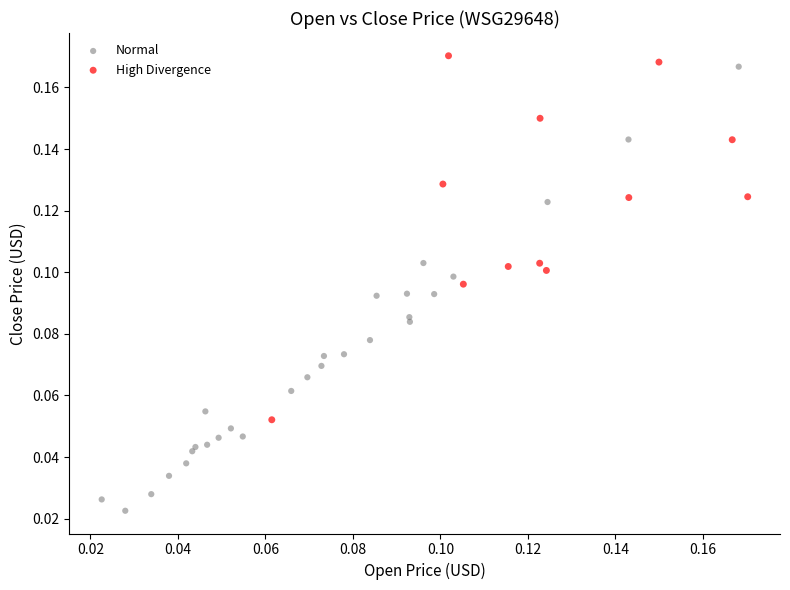

Which series has the widest spread of Y values?

Normal